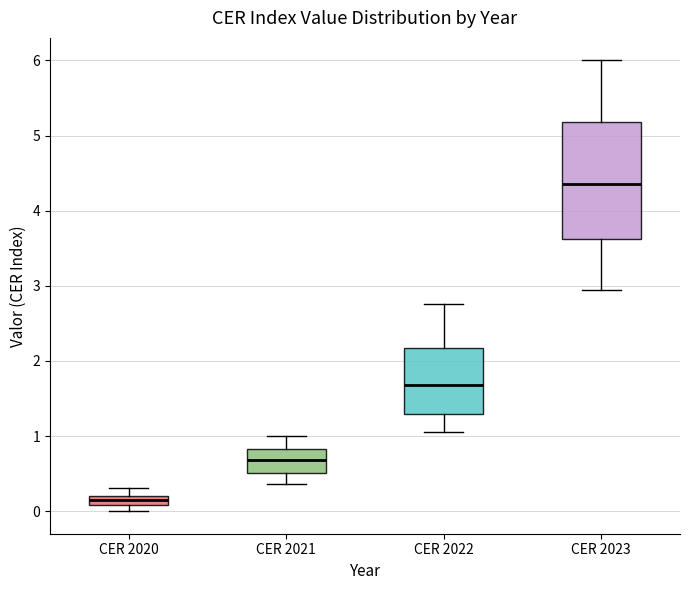

Which box has the highest median line?

CER 2023